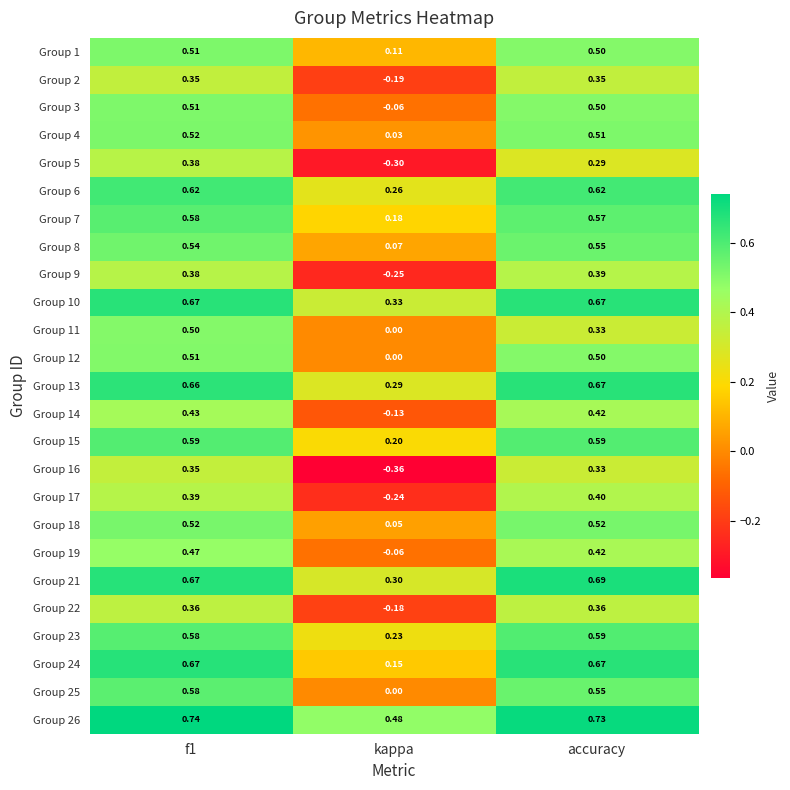

Is the value of Group 9 at accuracy greater than the value of Group 12 at kappa?

Yes